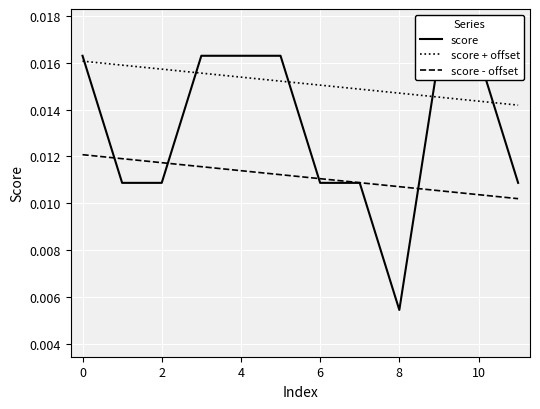

True or false: score - offset and score + offset intersect in this chart.

False